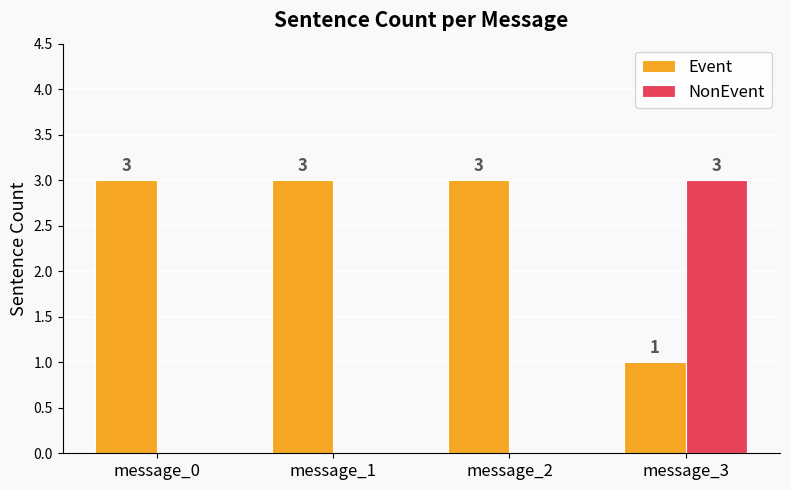

Between message_0 and message_3, which series saw the biggest shift?

NonEvent